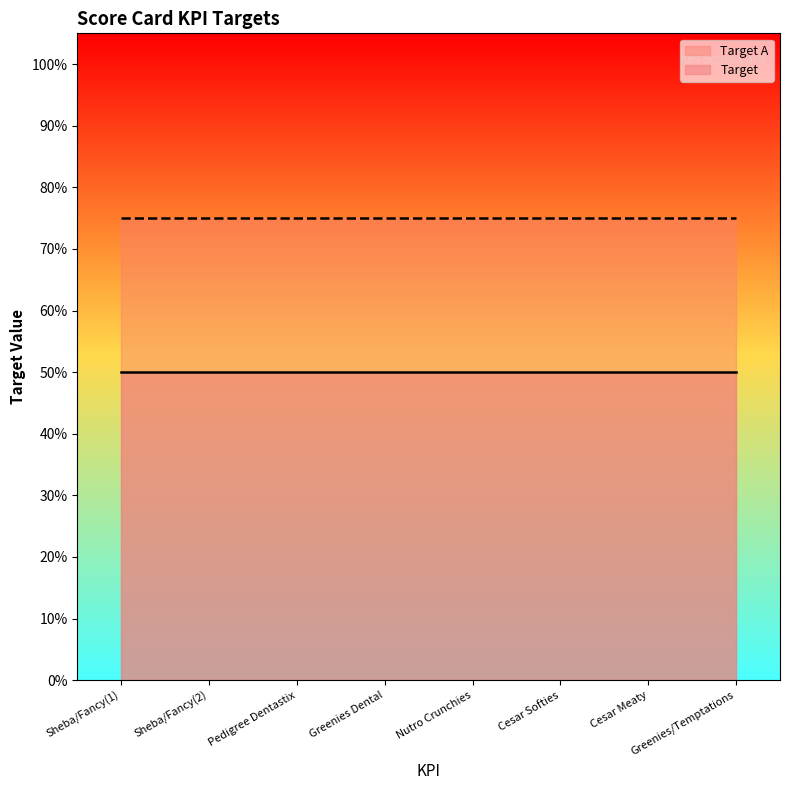

What is the maximum value for Target?

0.5